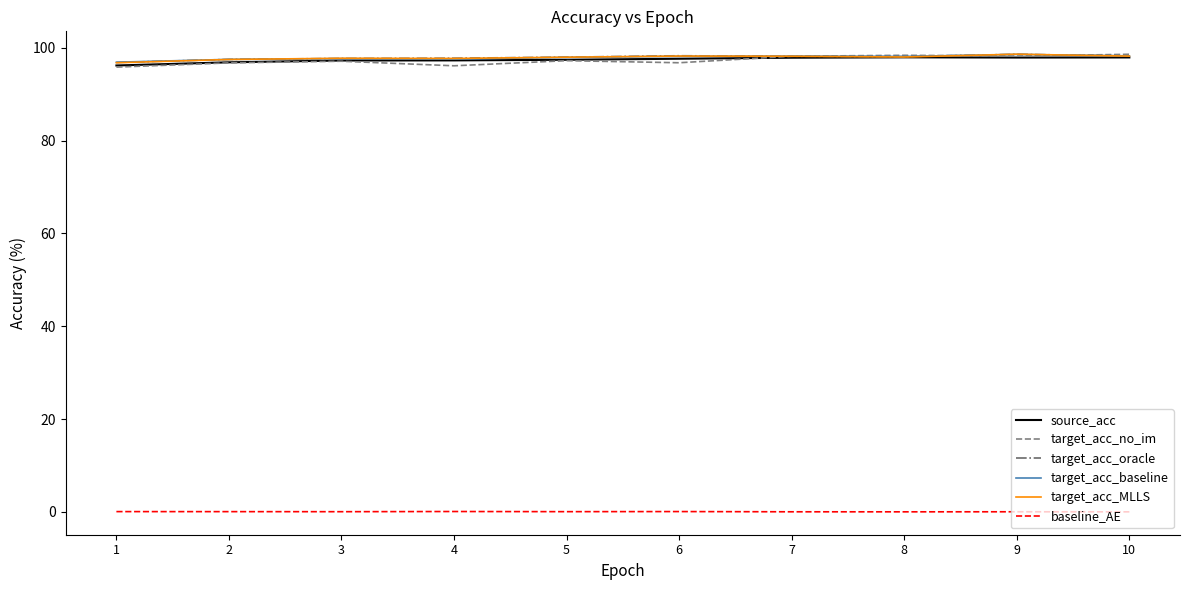

What is the lowest value of the target_acc_MLLS series?

96.8